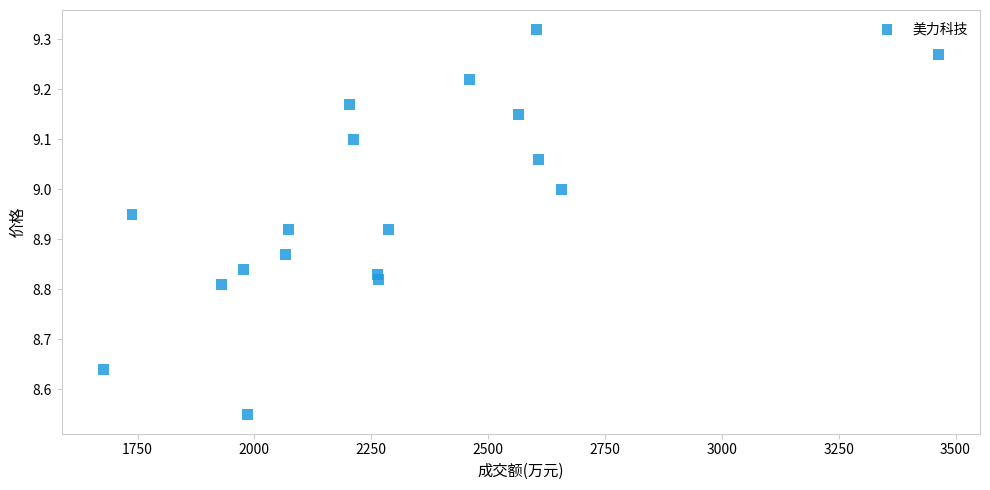

What is the range of Y values (max minus min)?

0.8